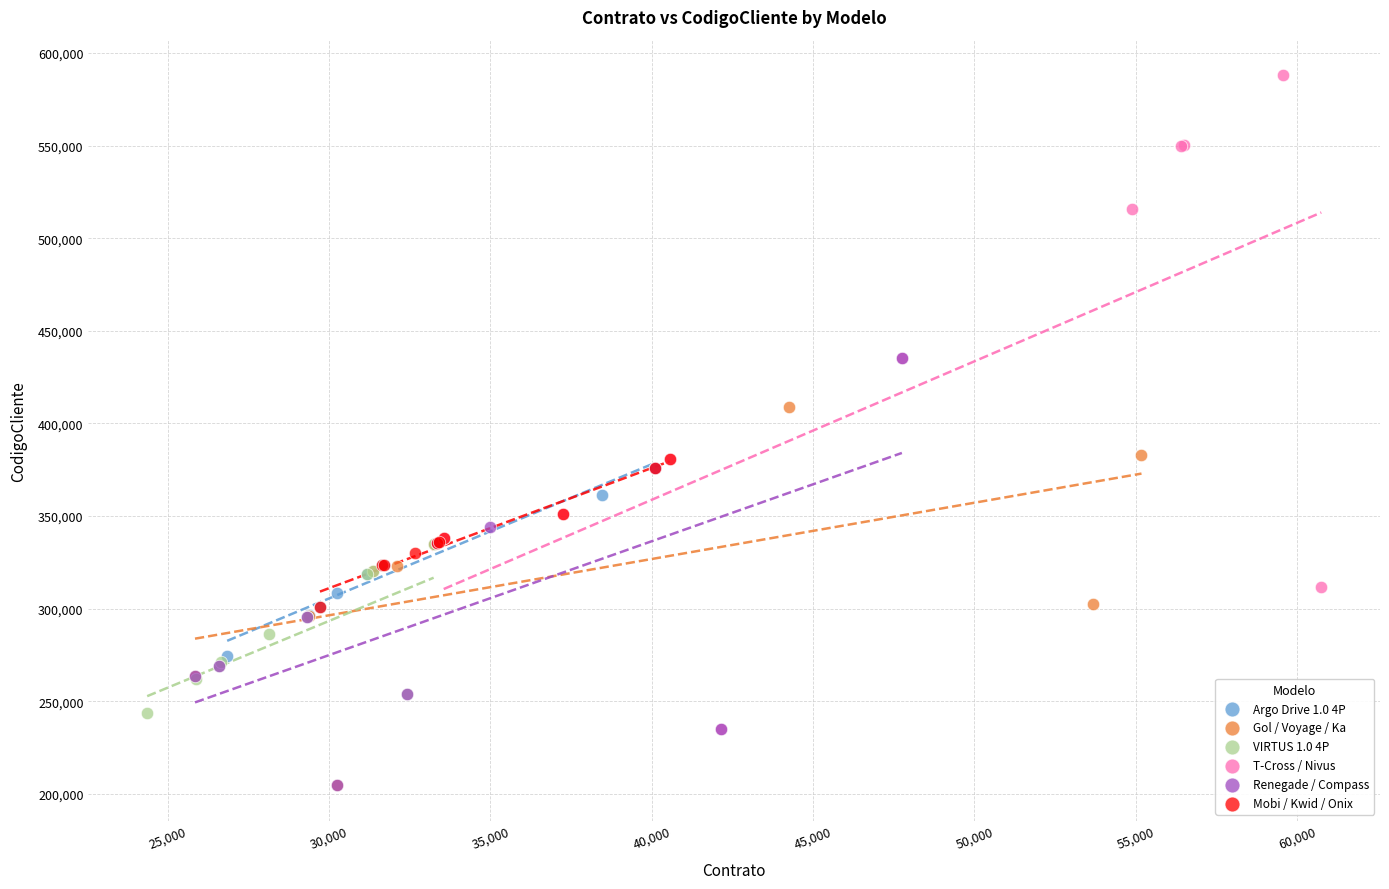

What are all the series names shown in the legend?

Argo Drive 1.0 4P, Gol / Voyage / Ka, VIRTUS 1.0 4P, T-Cross / Nivus, Renegade / Compass, Mobi / Kwid / Onix